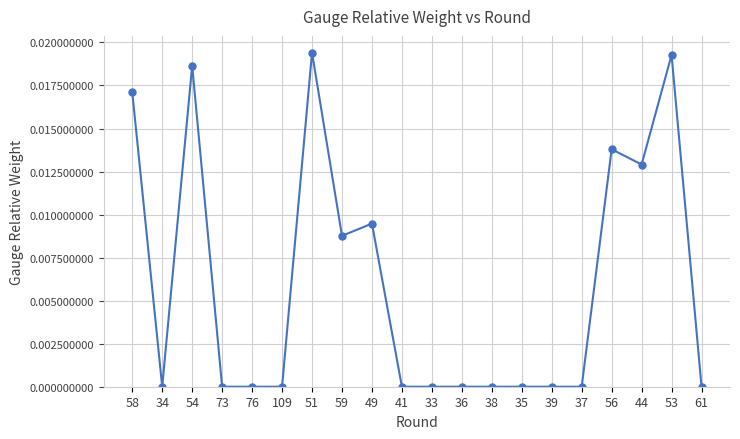

What position from the right is 34?

19